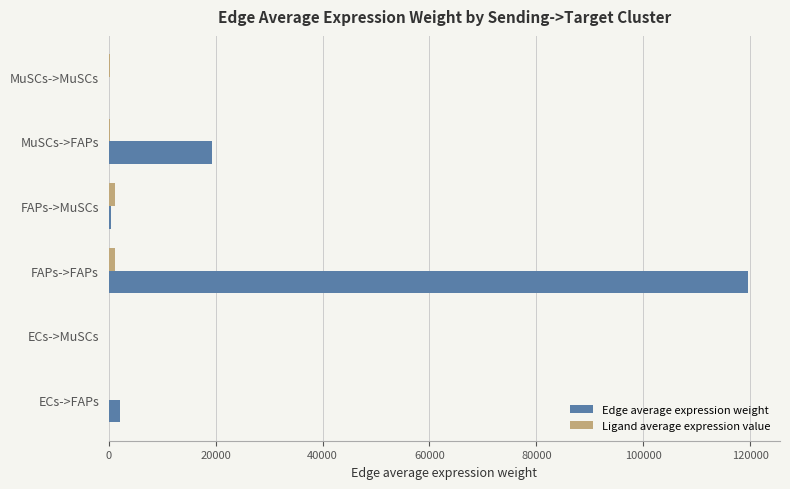

At which category is the sum across all series the highest?

FAPs->FAPs